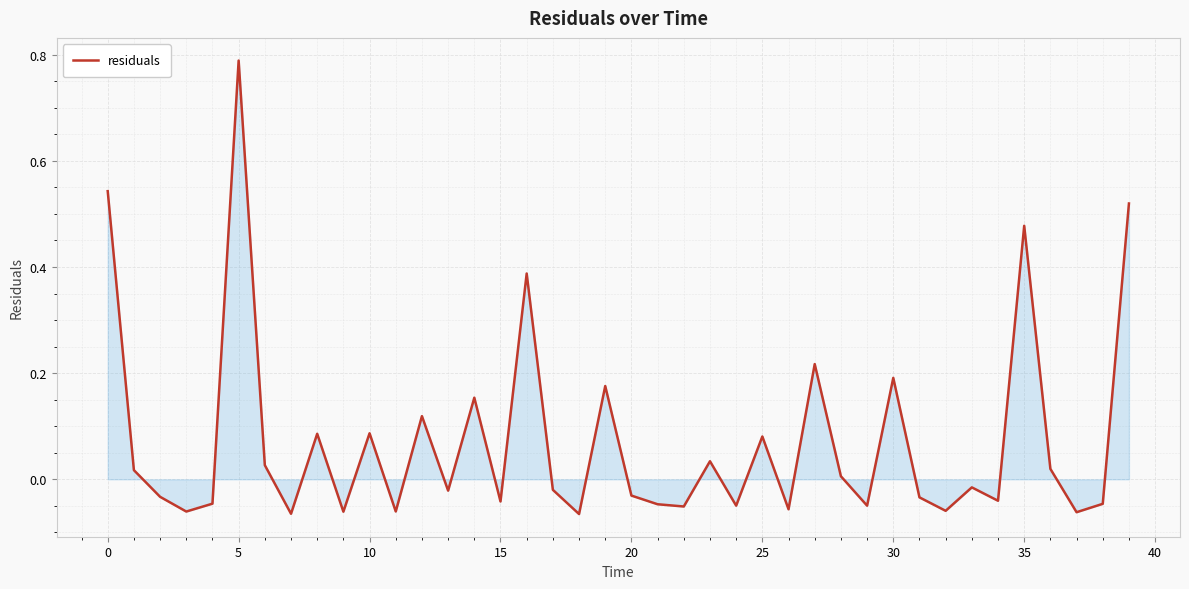

What is the difference between the maximum and minimum values?

0.9